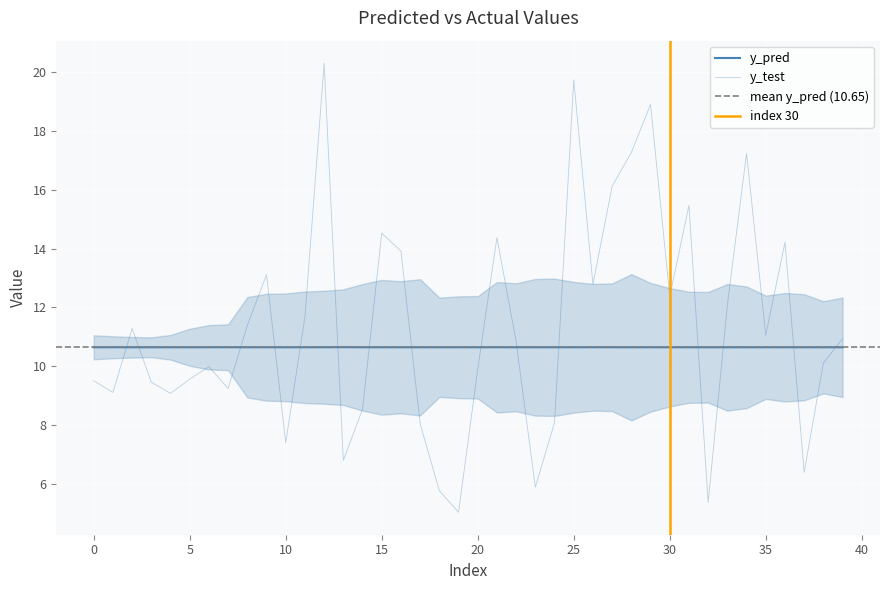

At how many categories does at least one series exceed 8?

40